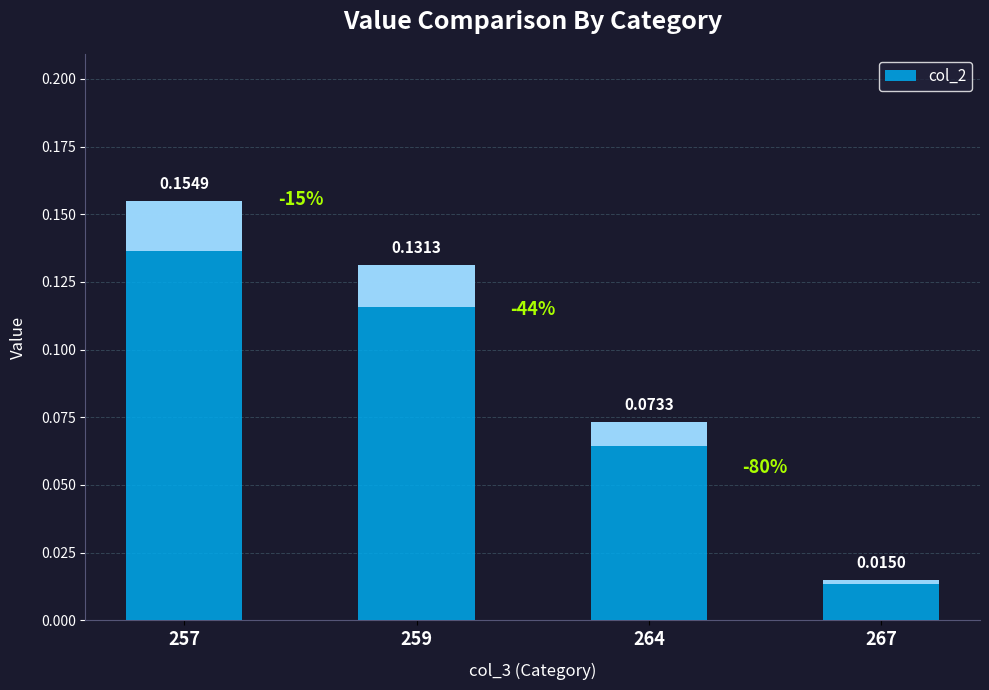

Is it true that the value at 264 is 0.1?

True